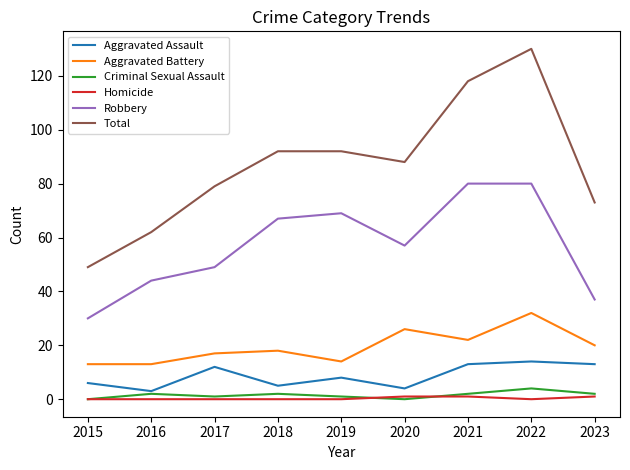

How many values in the Total series are below 88?

4